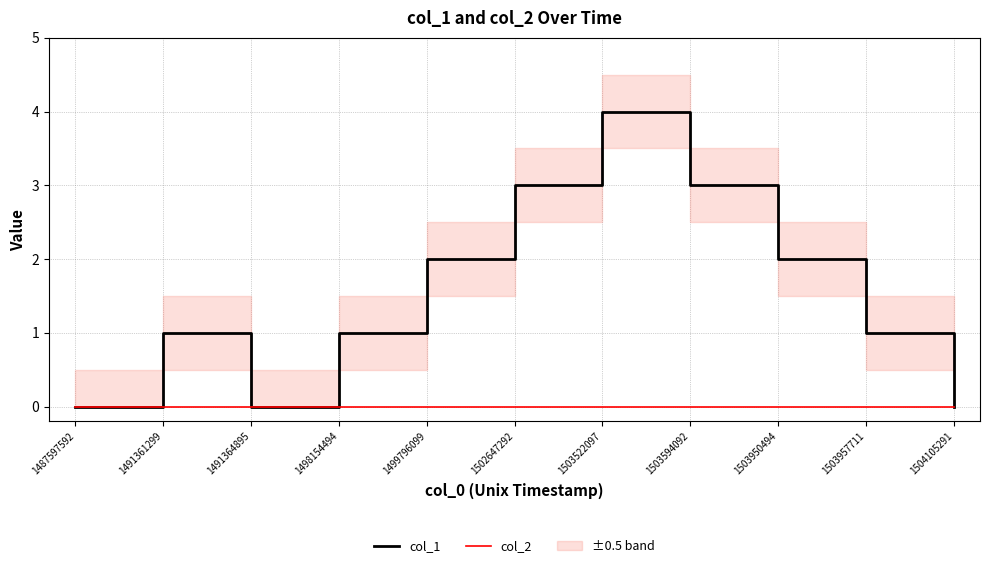

Reading right to left, what are all the values shown in this chart?

col_1: 0	1	2	3	4	3	2	1	0	1	0
col_2: 0	0	0	0	0	0	0	0	0	0	0